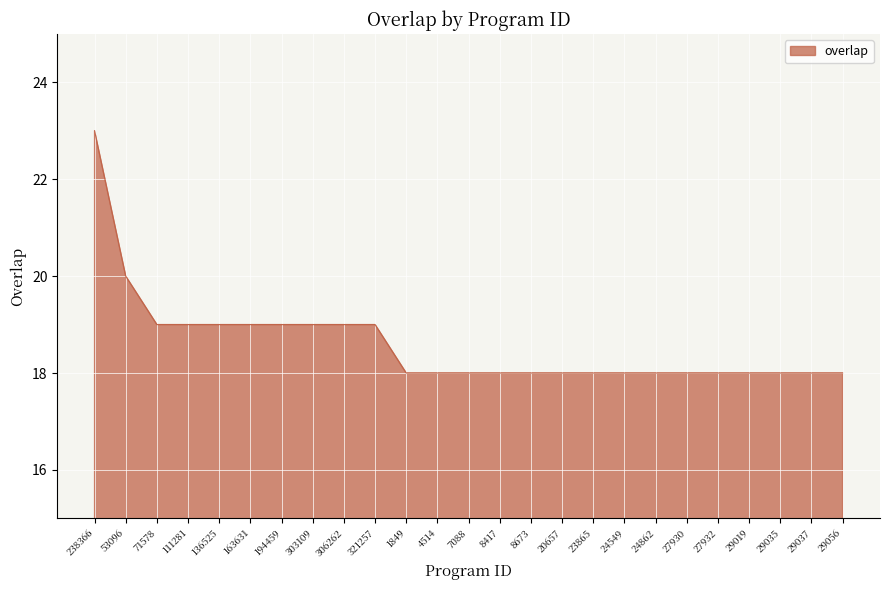

Reading left to right, list all the values displayed in this chart.

238366=23	53096=20	71578=19	111281=19	136525=19	163631=19	194459=19	303109=19	306262=19	321257=19	1849=18	4514=18	7088=18	8417=18	8673=18	20657=18	23865=18	24549=18	24862=18	27930=18	27932=18	29019=18	29035=18	29037=18	29056=18